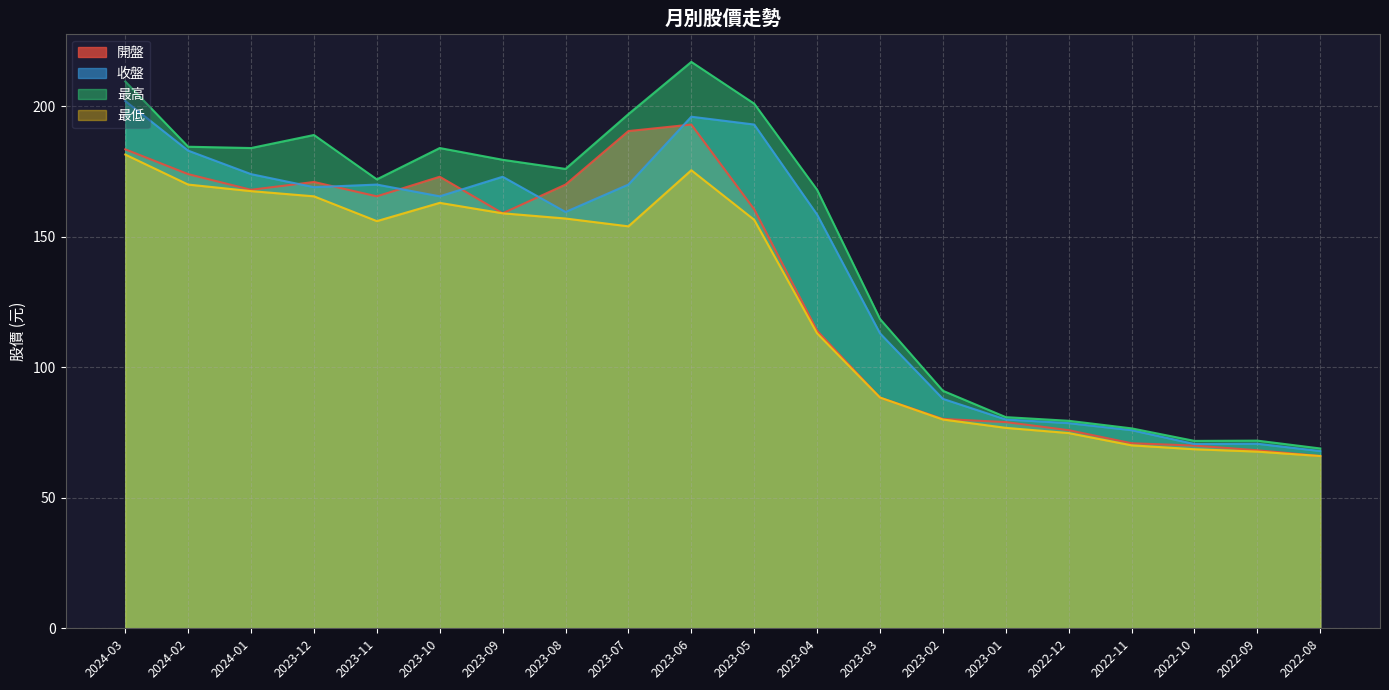

Which series changed the most between 2024-03 and 2024-01?

收盤